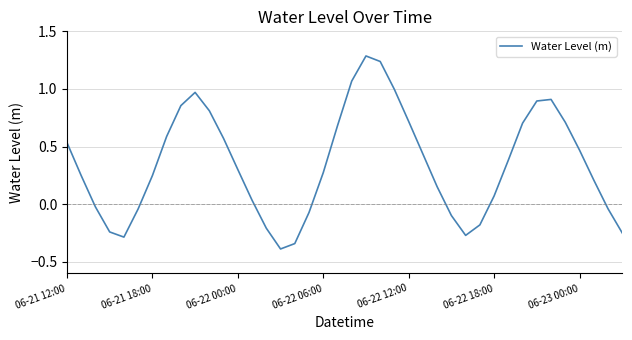

What is the minimum value shown in the chart?

-0.4